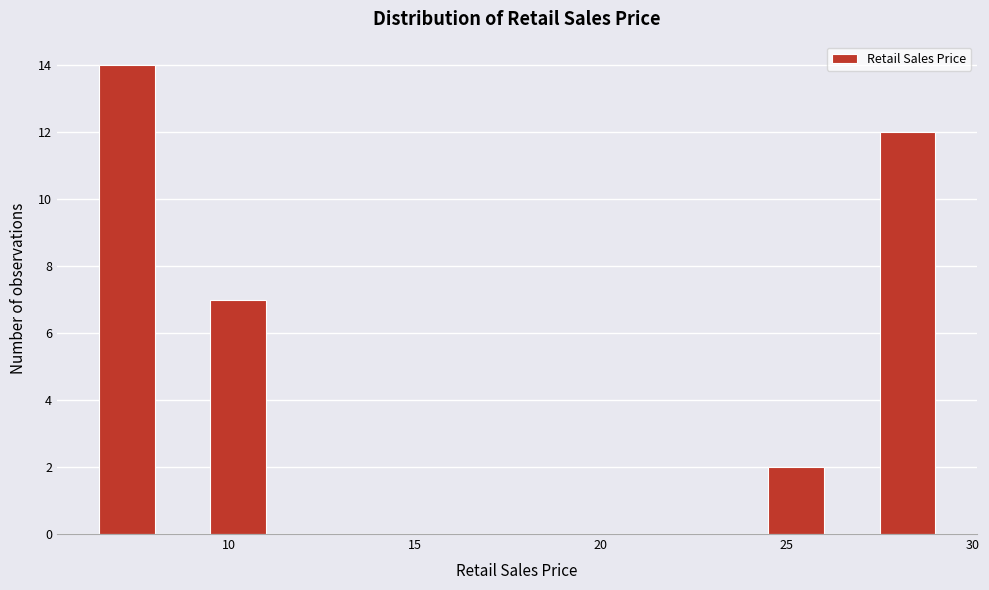

Read against the x-axis, roughly where is the centre of the tallest bar?

7.5